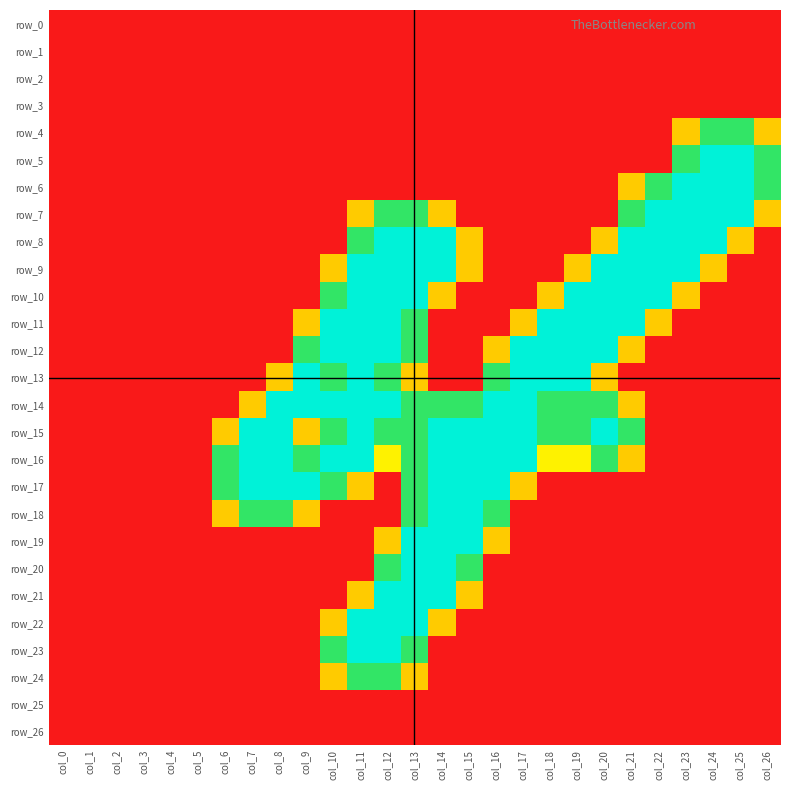

True or false: row_6 has a value of 2.0 at col_25.

True